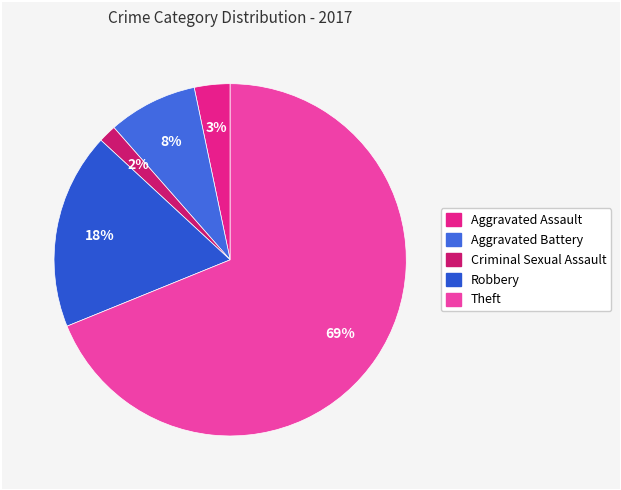

How many slices are in this pie chart?

5